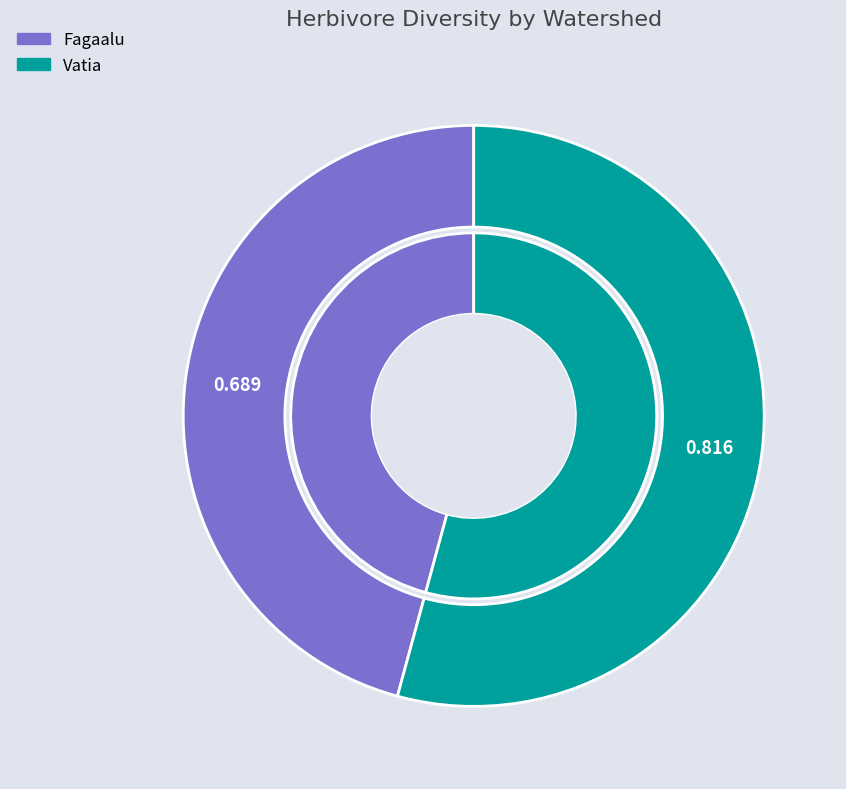

How many slices are in this pie chart?

2